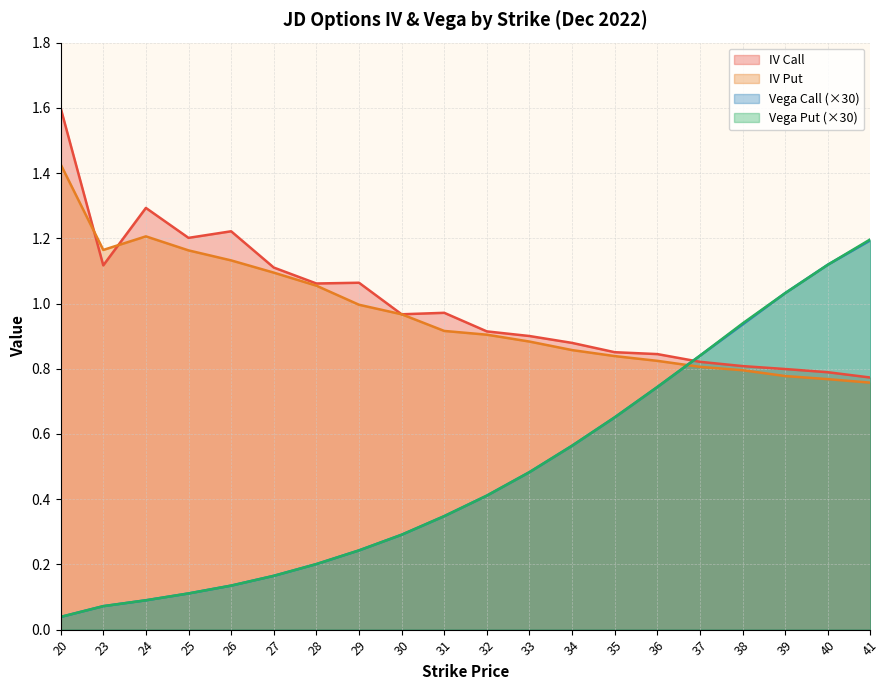

Between which two adjacent categories do vega_put and iv_call first intersect?

36 and 37